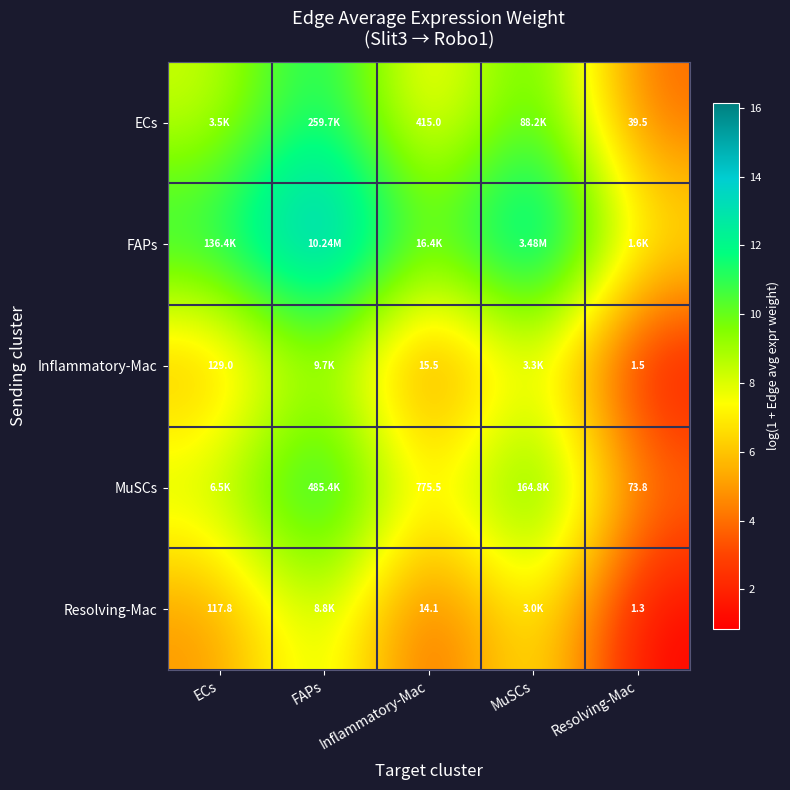

What is the smallest value displayed?

0.9